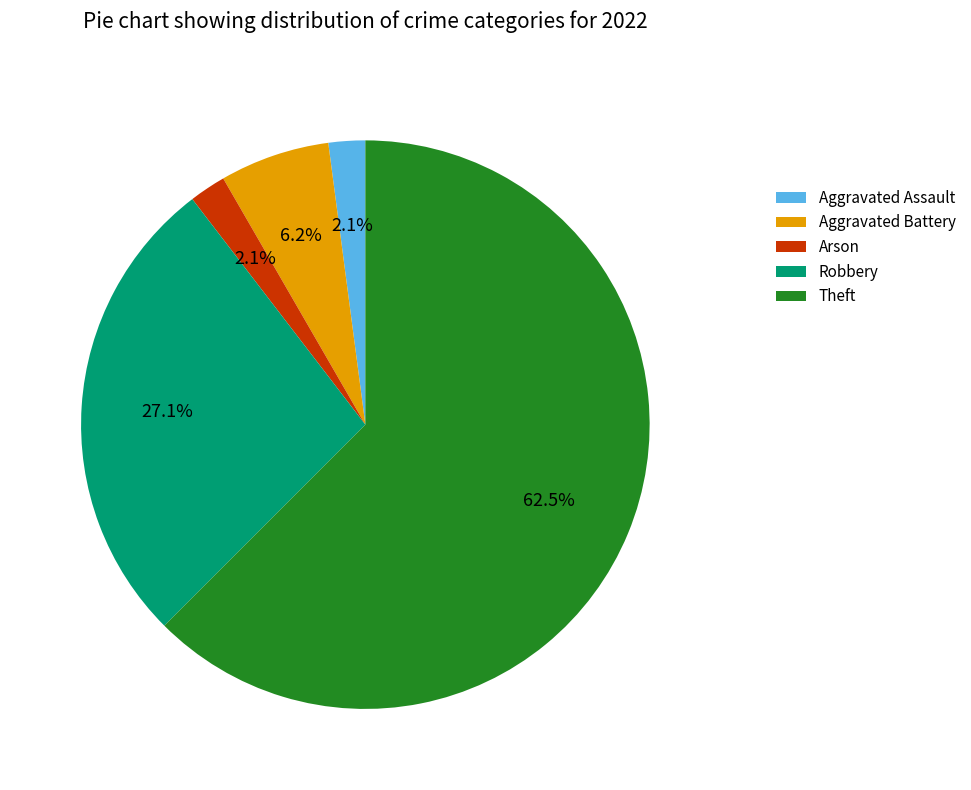

Which has a higher value, Aggravated Battery or Theft?

Theft